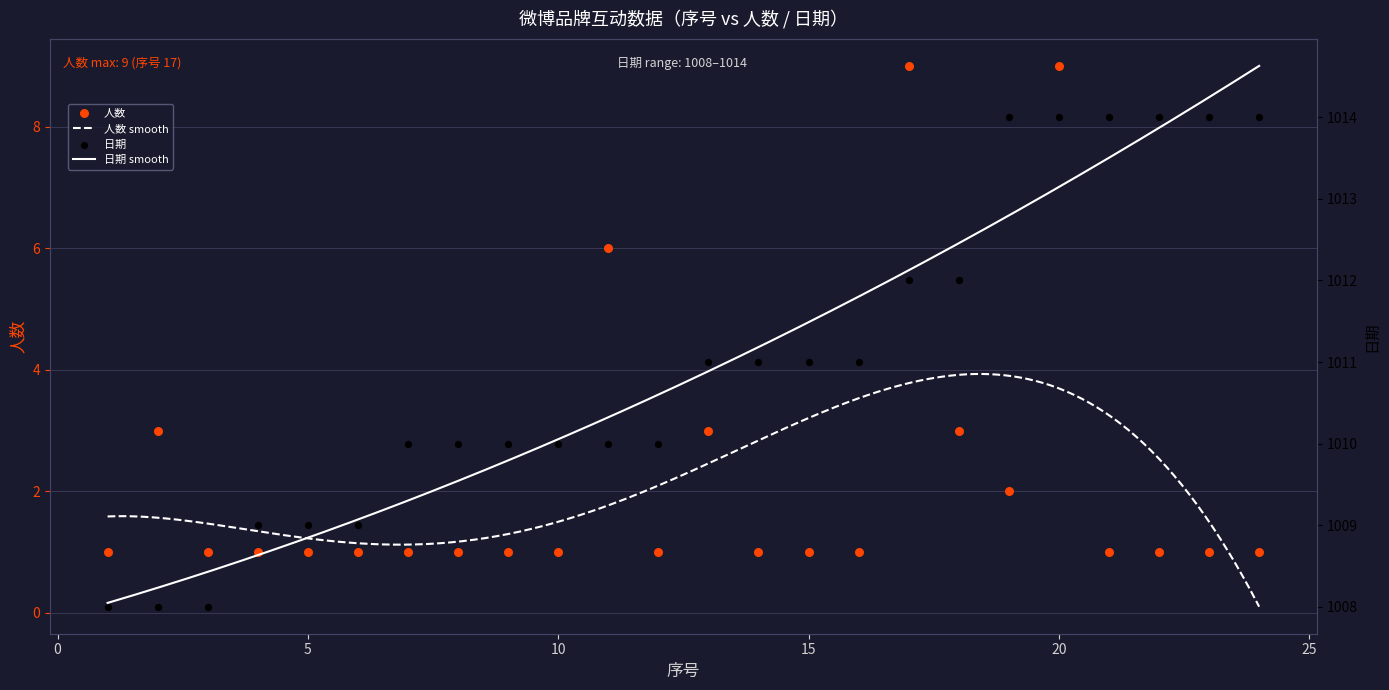

Is the value of 人数 at 20 greater than the value of 日期 at 4?

No